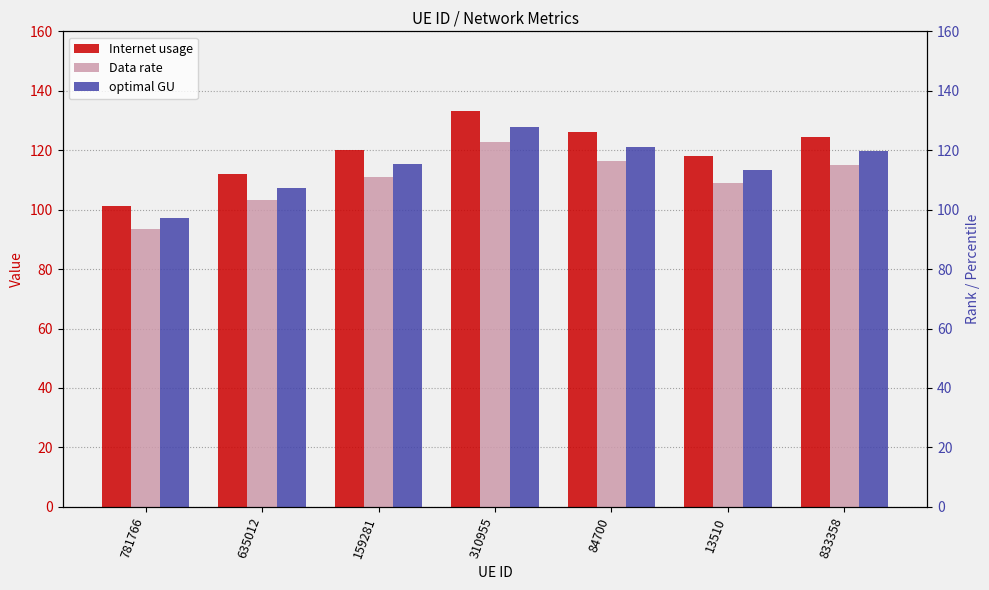

Rank the series at 13510 from highest to lowest value.

Internet usage, optimal GU, Data rate